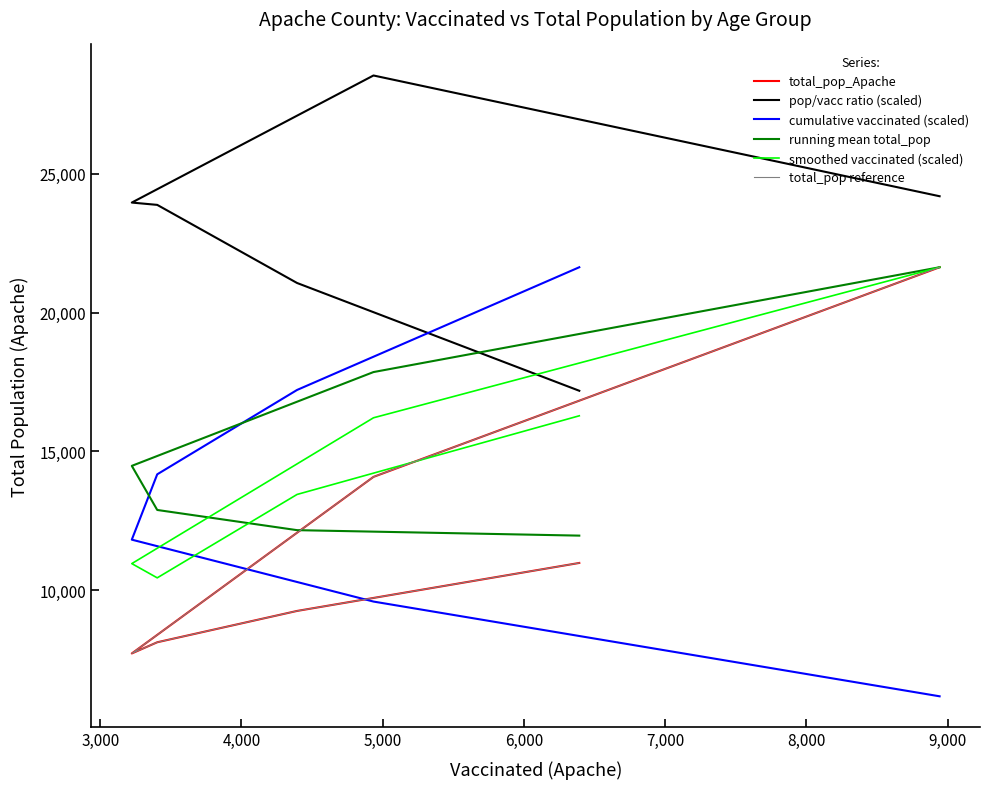

Rank the series by their maximum value, from highest to lowest.

pop/vacc ratio (scaled), total_pop_Apache, cumulative vaccinated (scaled), running mean total_pop, smoothed vaccinated (scaled), total_pop reference